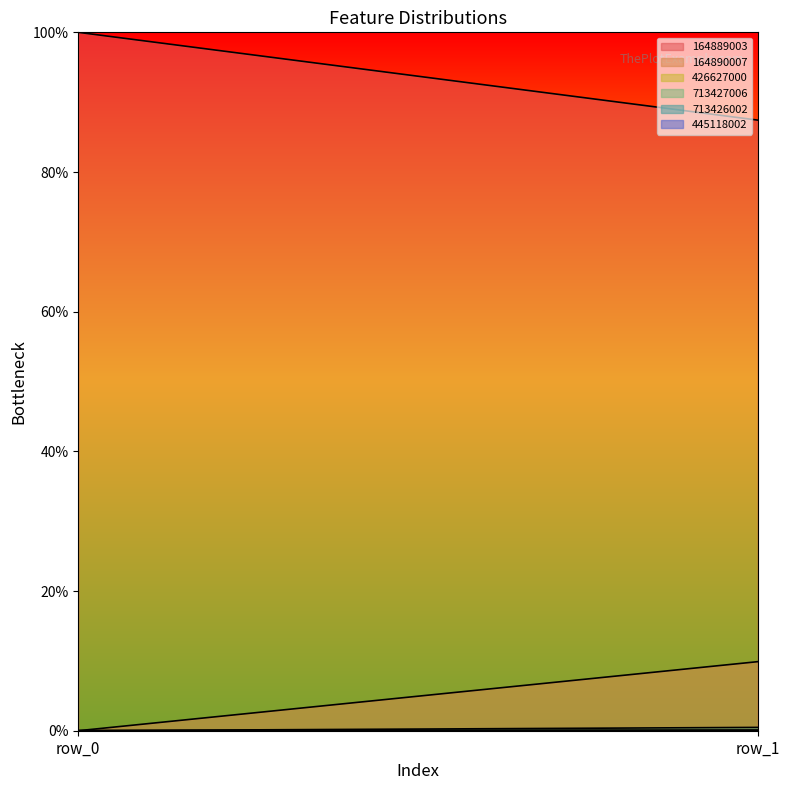

Which series has the widest spread of values?

164889003